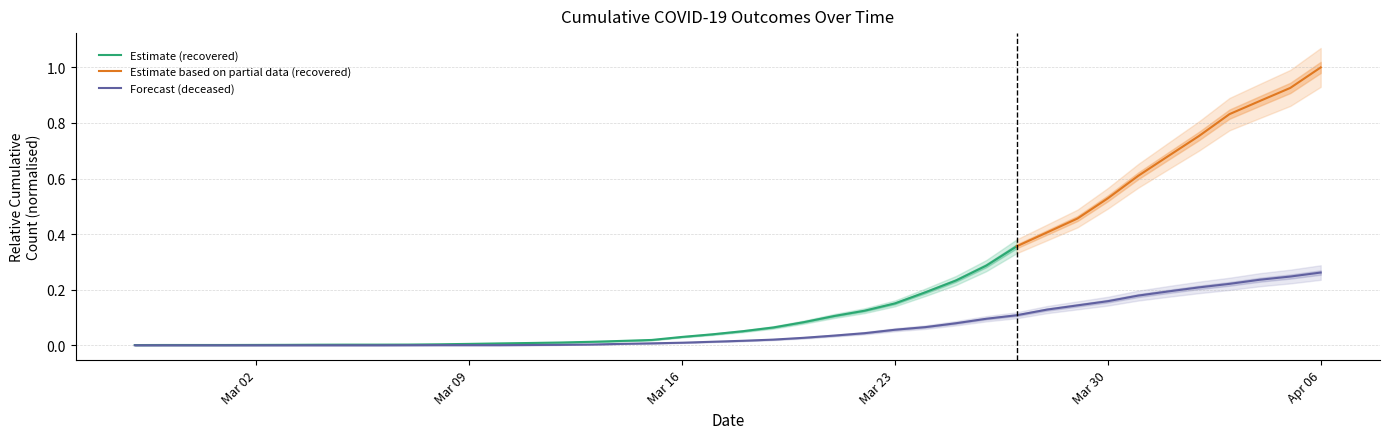

Which category has the lowest value across all series?

2020-02-27